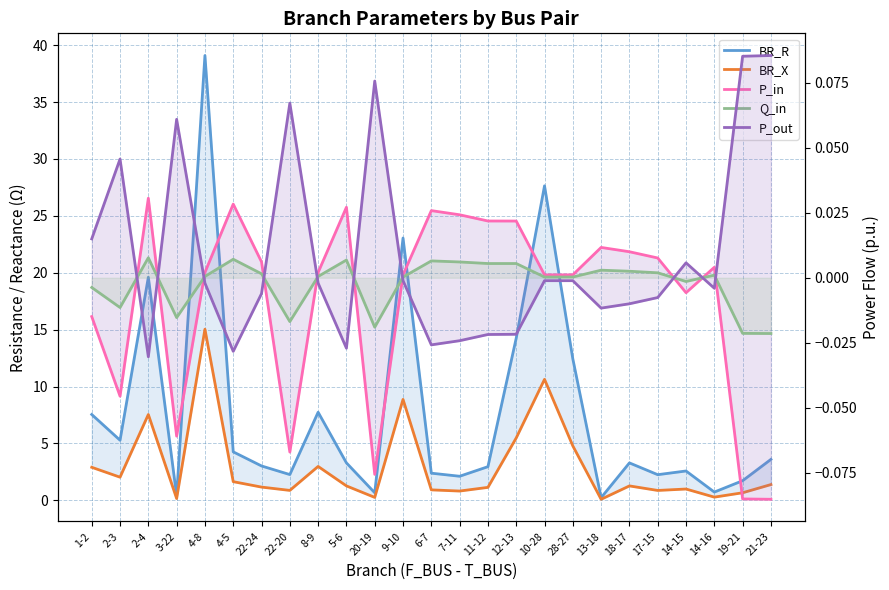

What is the average value of the BR_X series?

3.0